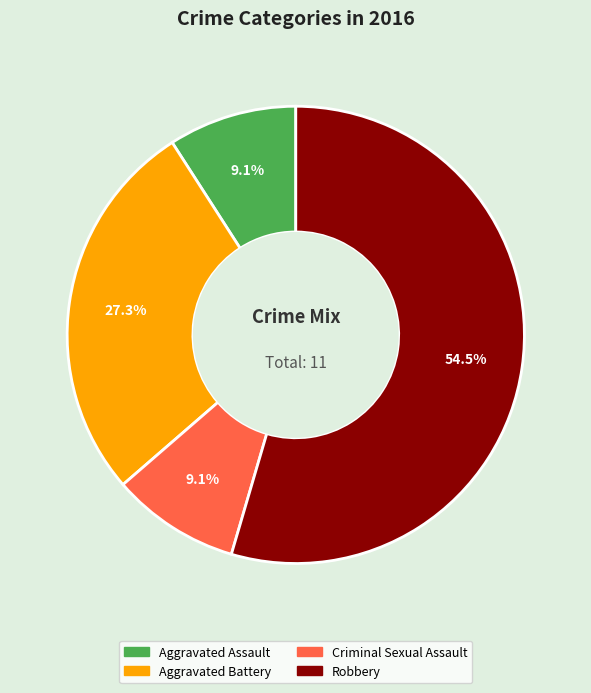

Combined, do Aggravated Assault and Criminal Sexual Assault account for over 50%?

No